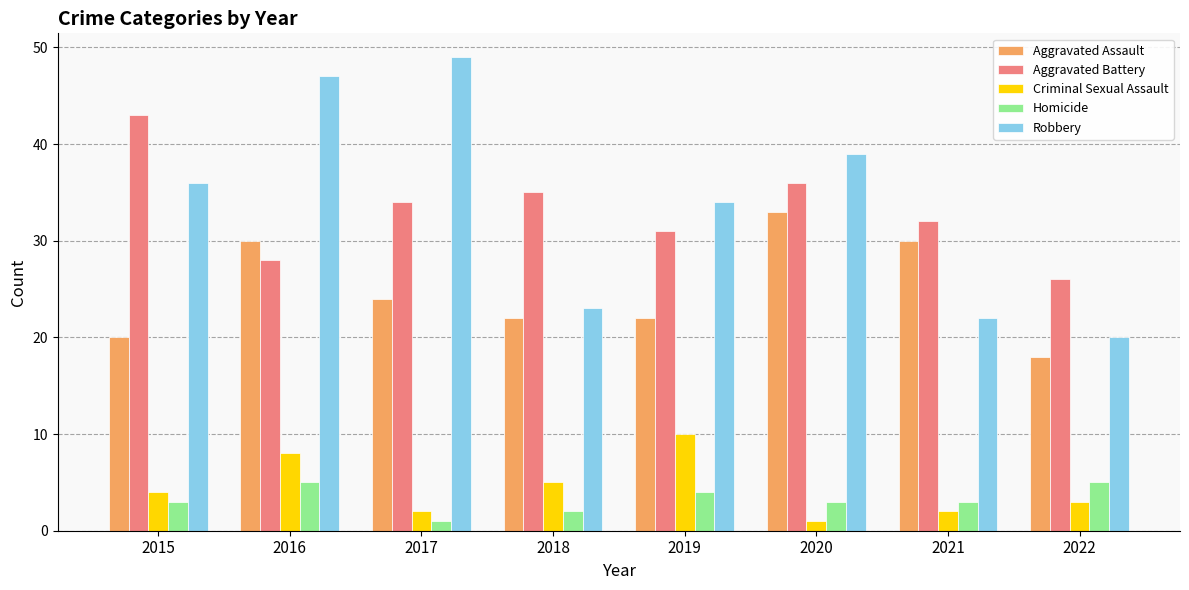

At which label is Aggravated Assault closest to 25?

2017